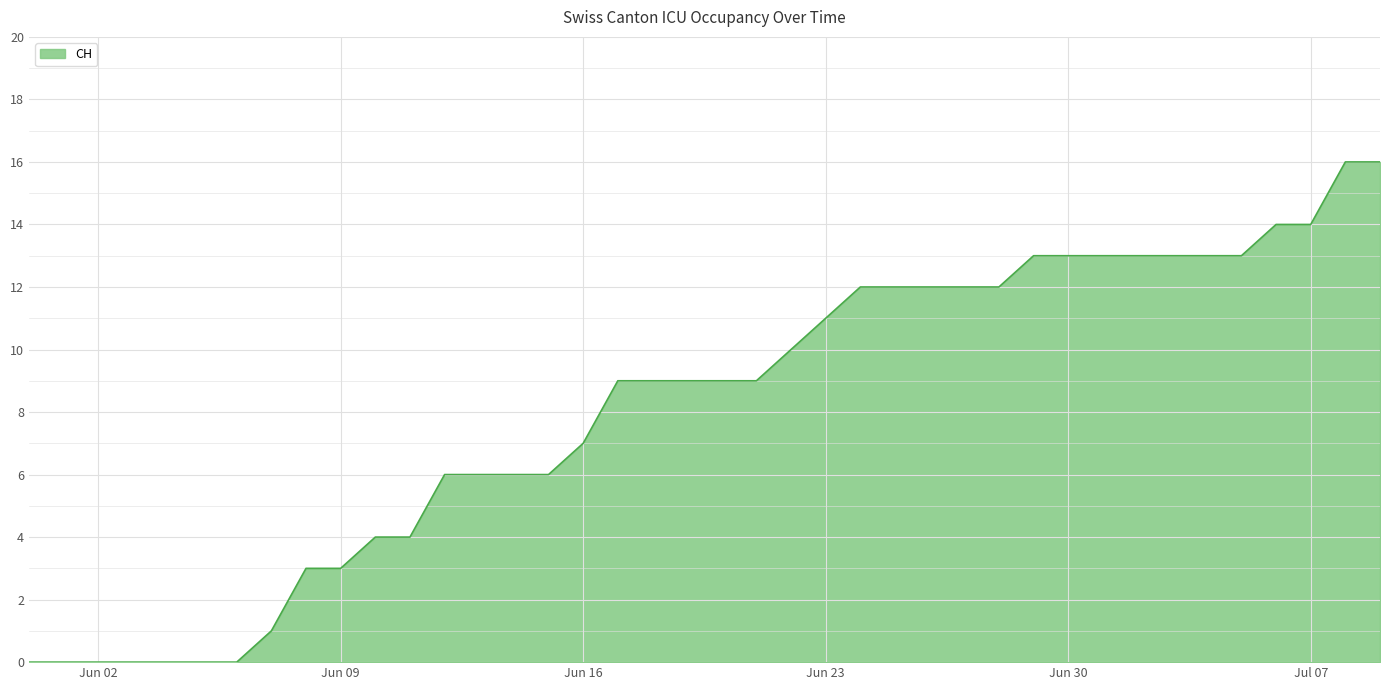

What is the difference between the maximum and minimum values?

16